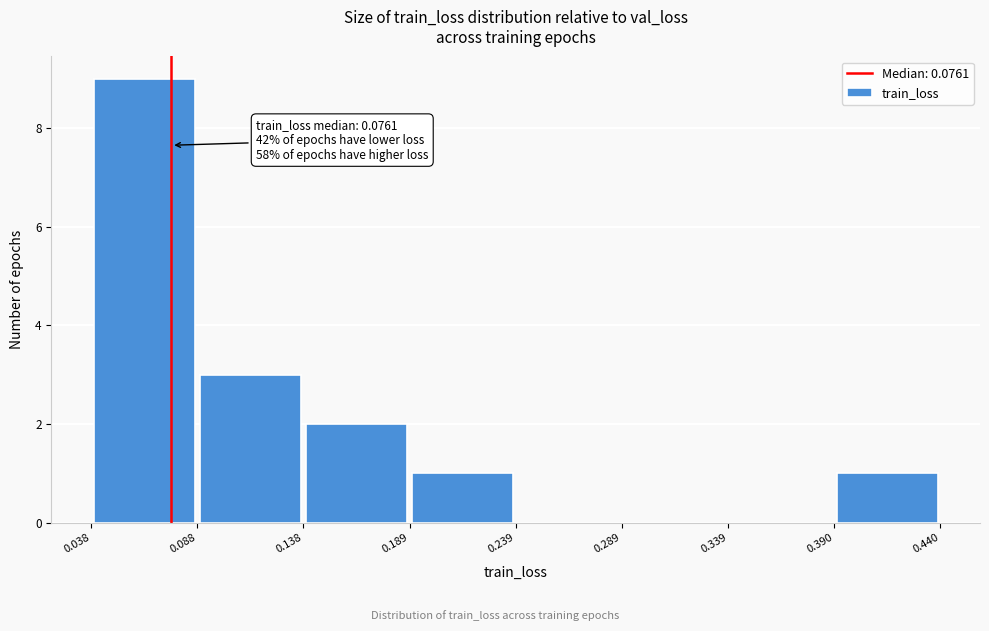

Over which range of the x-axis is the bar tallest?

0.038 to 0.088